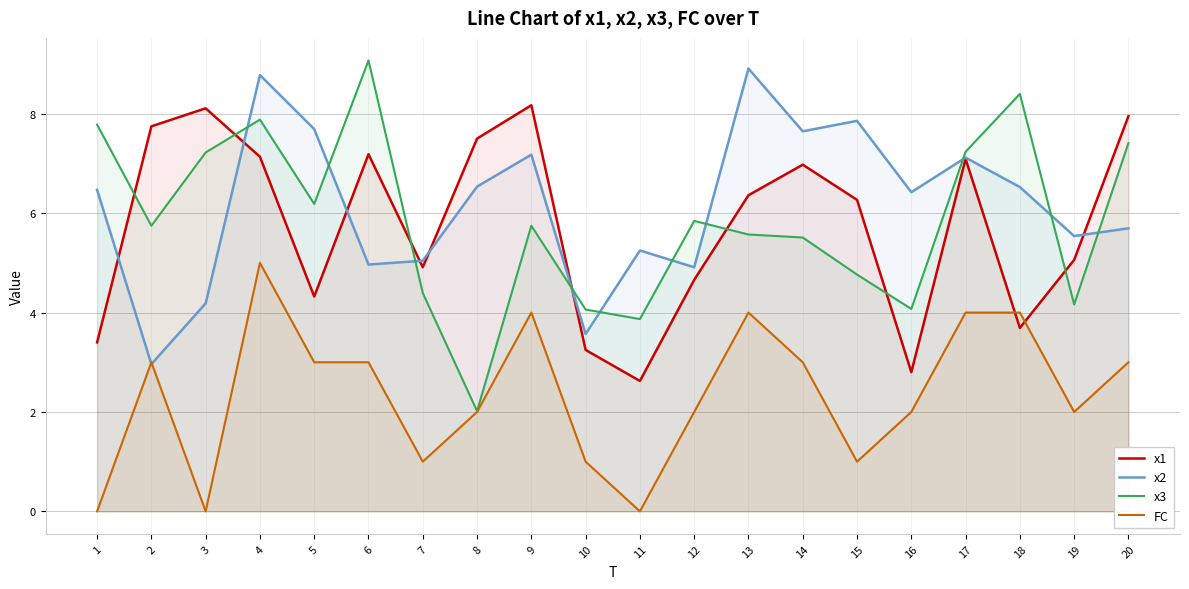

What is the value of the x2 point at the 1st from the left?

6.5